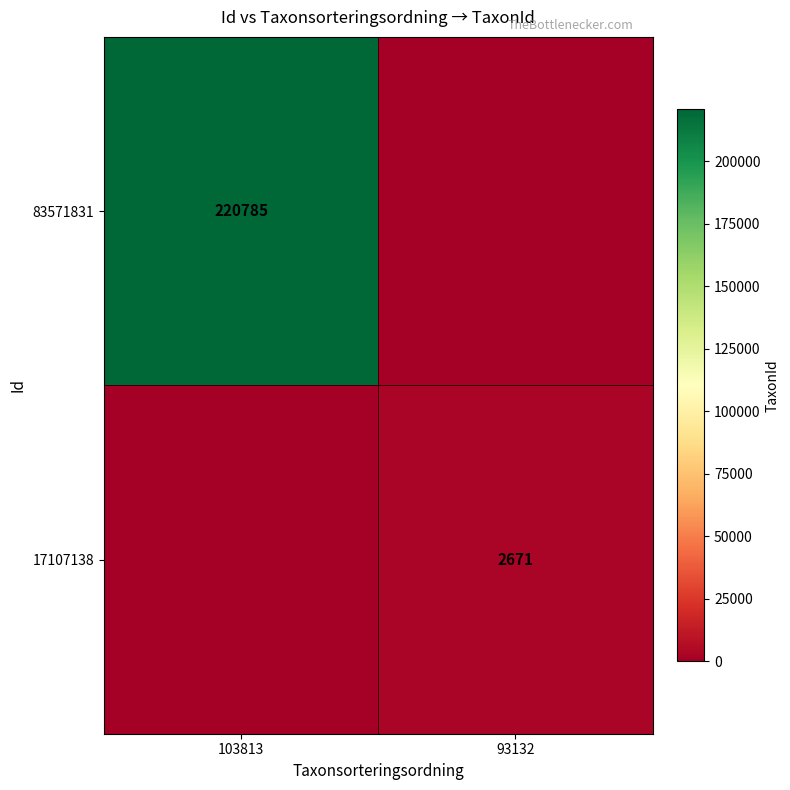

Is the value of 83571831 at 103813 greater than the value of 17107138 at 93132?

Yes